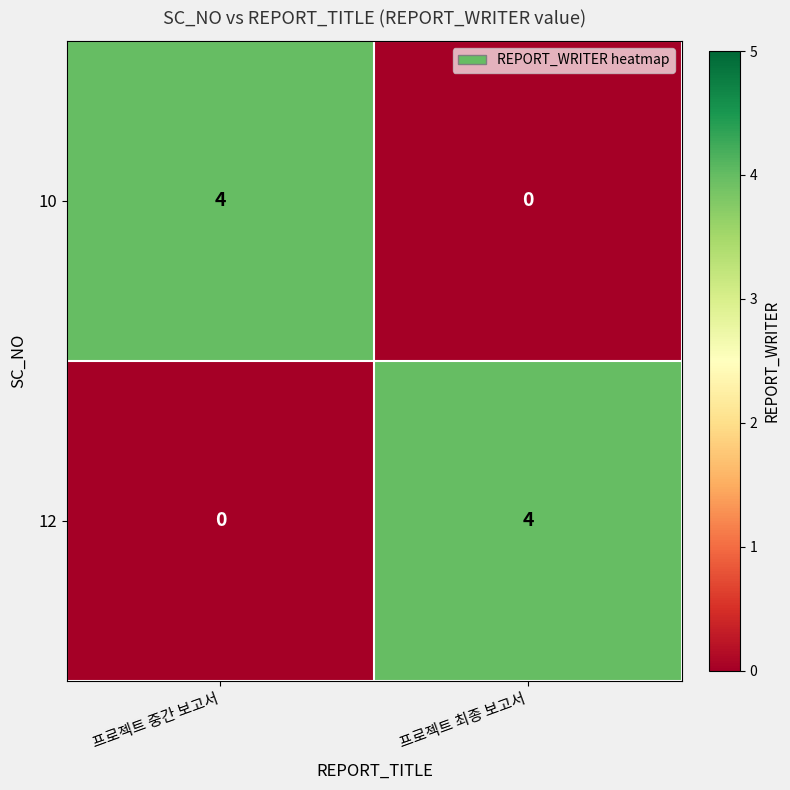

Reading left to right, what are all the values shown in this chart?

10: 프로젝트 중간 보고서=4	프로젝트 최종 보고서=0
12: 프로젝트 중간 보고서=0	프로젝트 최종 보고서=4